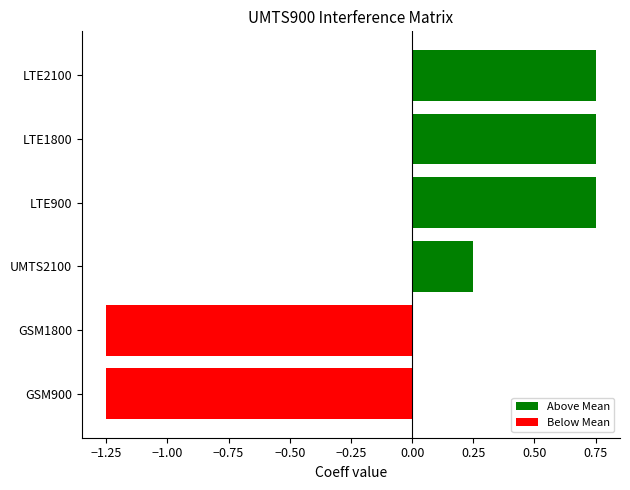

Where is the data nearest to the value 0?

UMTS2100